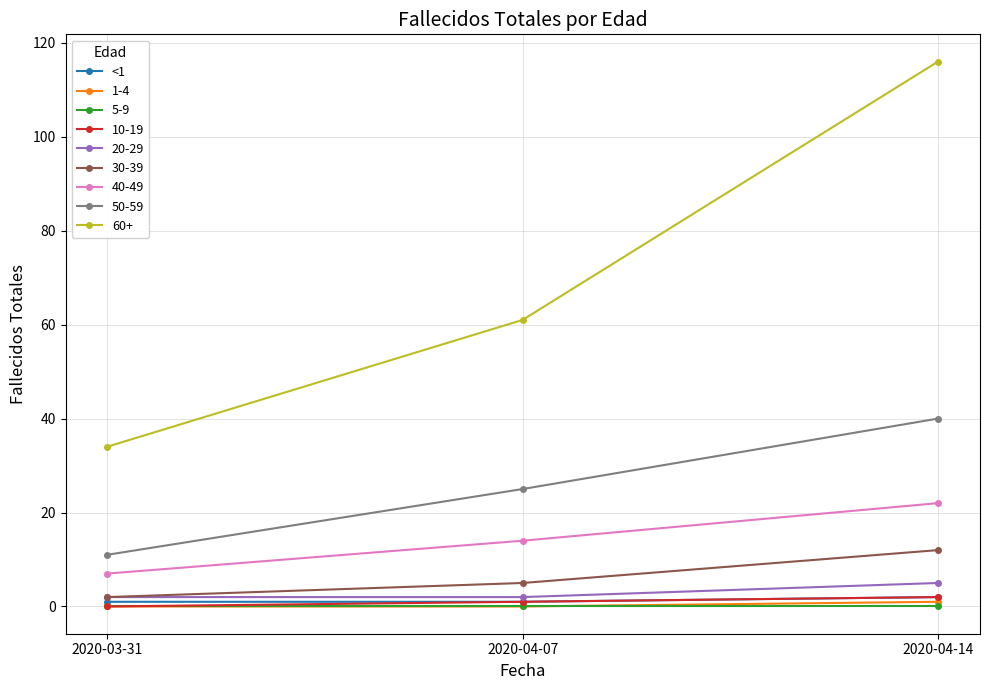

How many data points does each series have?

3